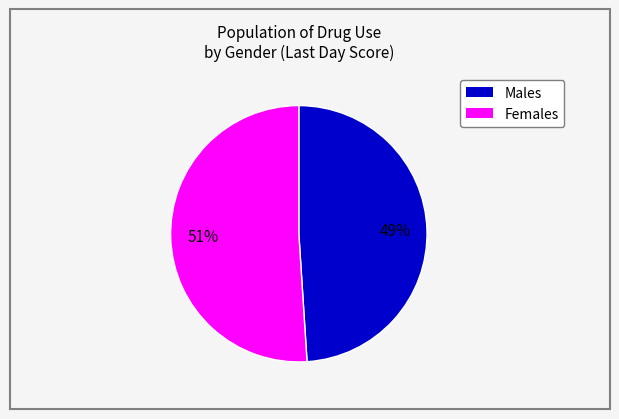

Is there a majority slice in this chart?

Yes